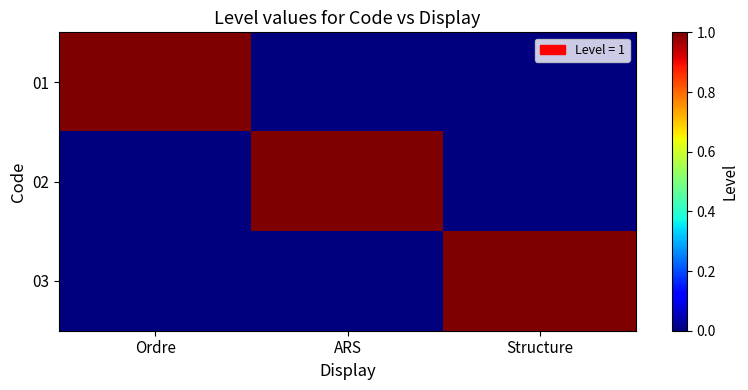

Reading right to left, what are all the values shown in this chart?

01: Structure=0	ARS=0	Ordre=1
02: Structure=0	ARS=1	Ordre=0
03: Structure=1	ARS=0	Ordre=0